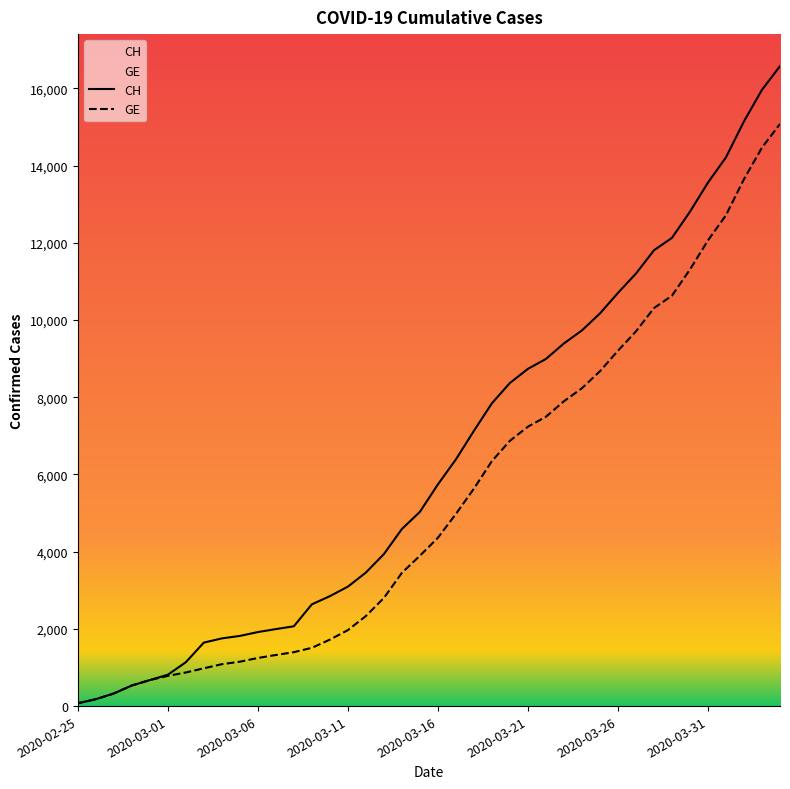

True or false: CH and GE cross at least once.

False